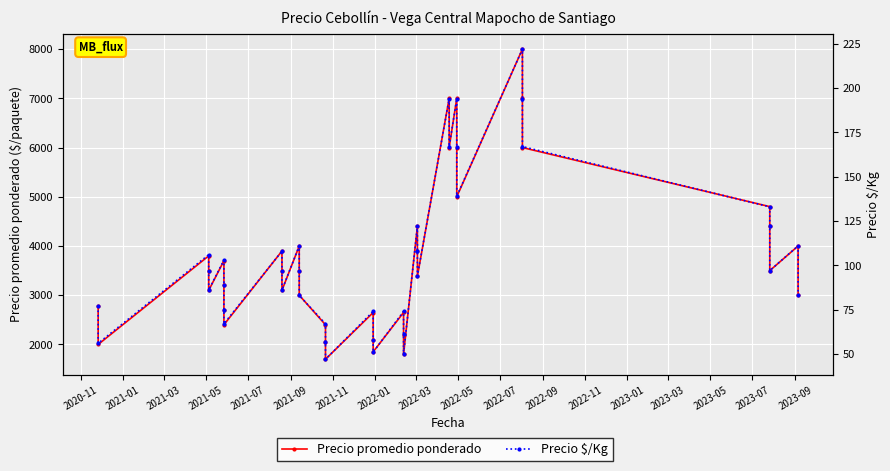

The value of Precio promedio ponderado at 29 is 9687. True or false?

False